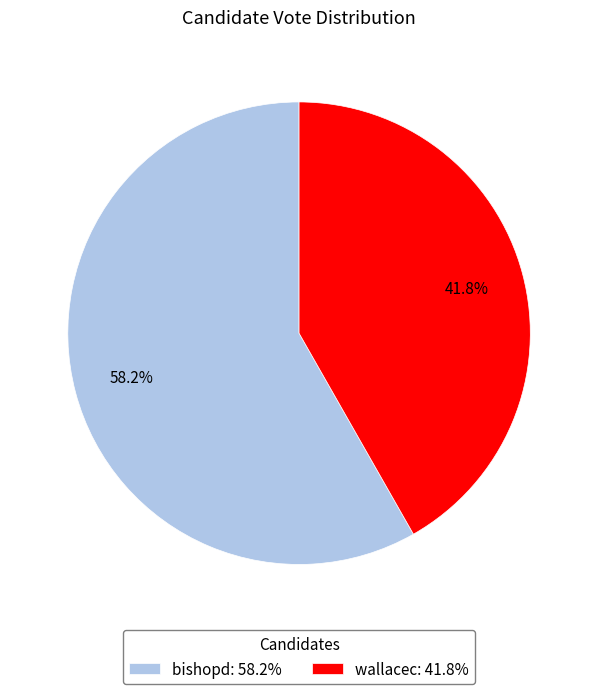

Combined, what portion of the pie is bishopd and wallacec?

100.0%